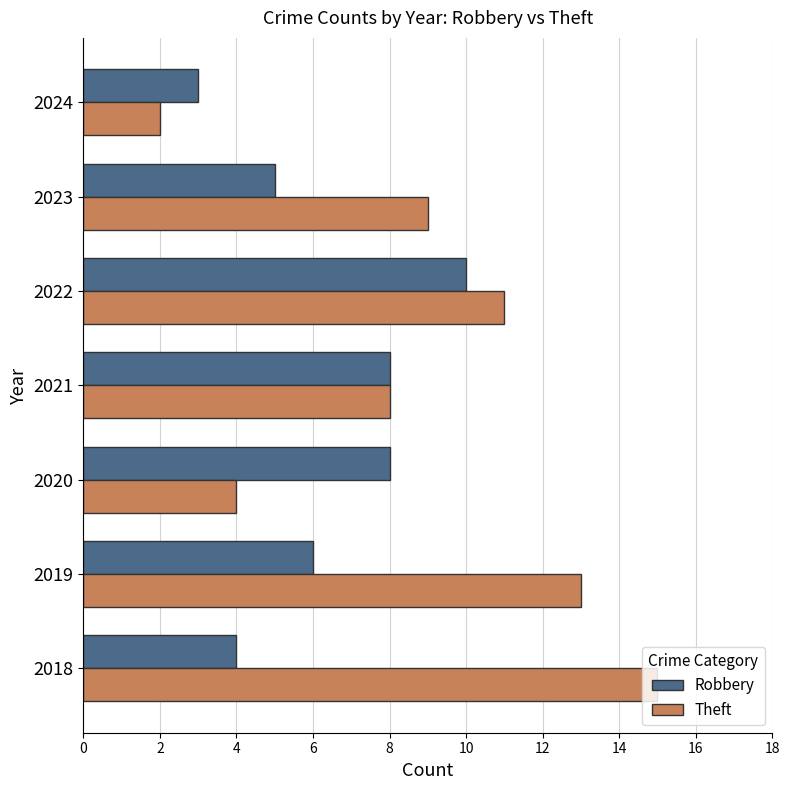

What is the maximum value for Theft?

15